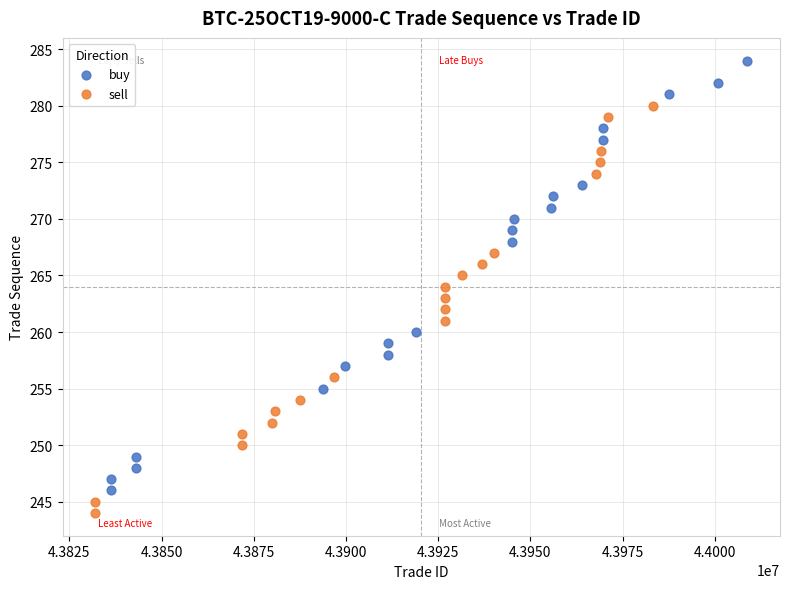

Which series contains the lowest Y value?

sell